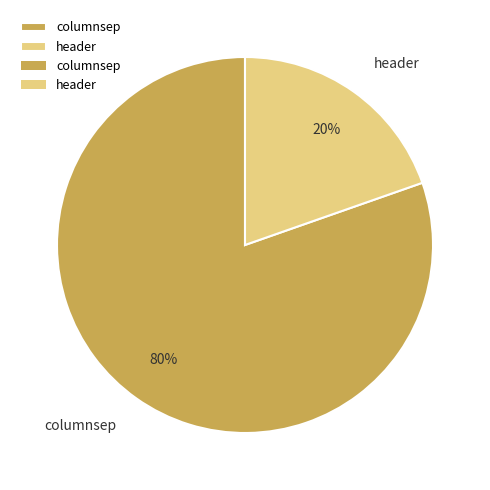

Does header account for over 50% of the chart?

No